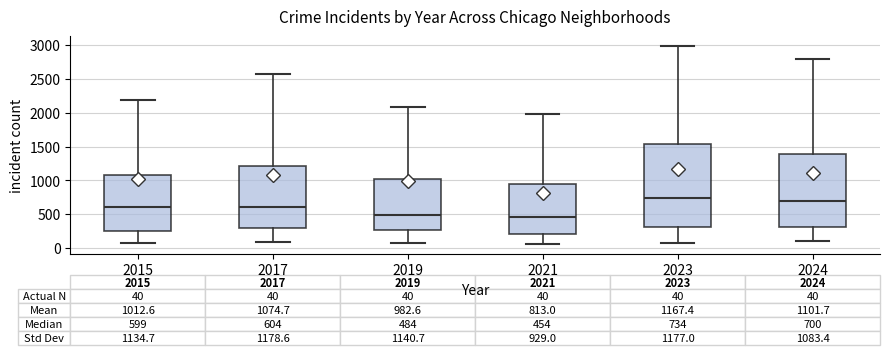

Comparing the boxes themselves (not the whiskers), which one is the tallest?

2023